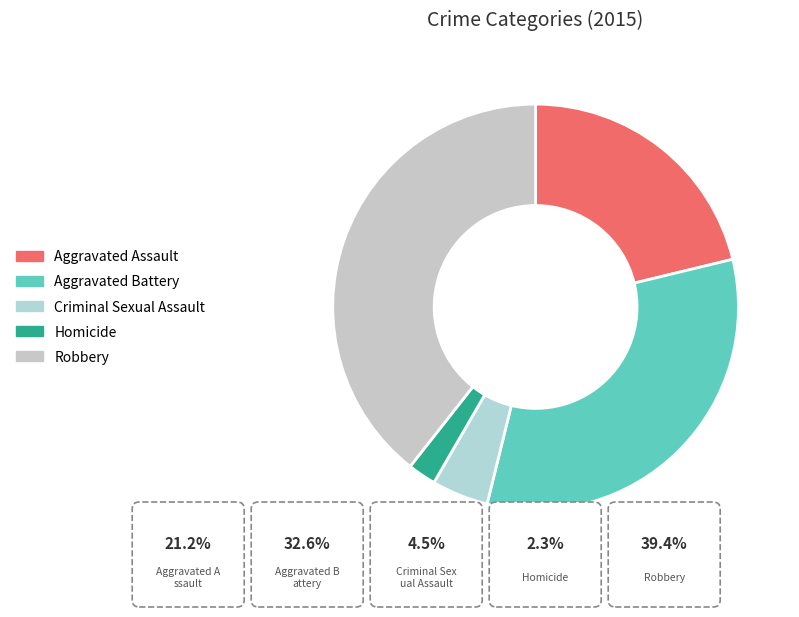

How many segments does this pie chart have?

5